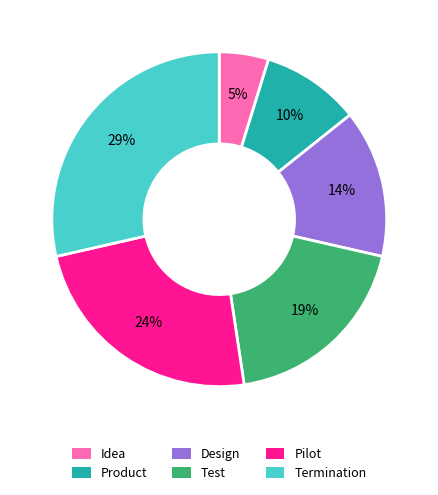

Which slice is the largest?

Termination